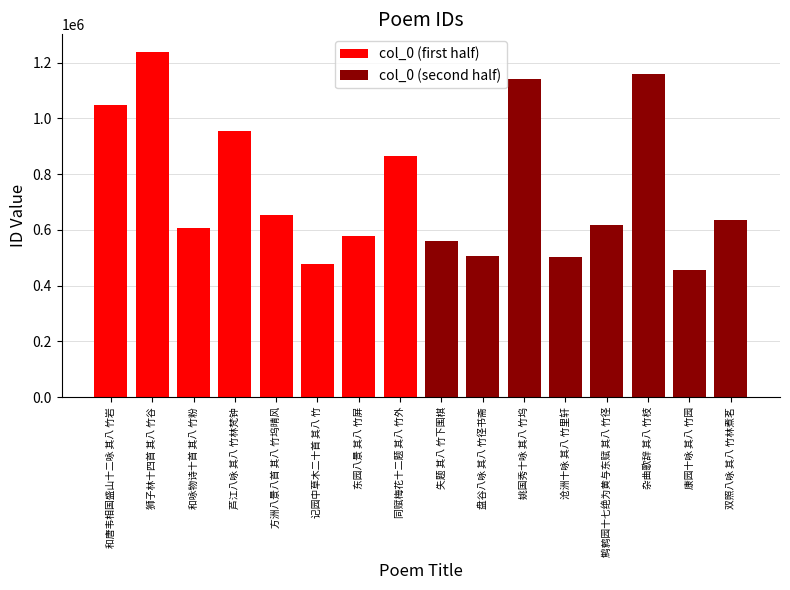

How many data points in col_0 (second half) are above 616250?

3